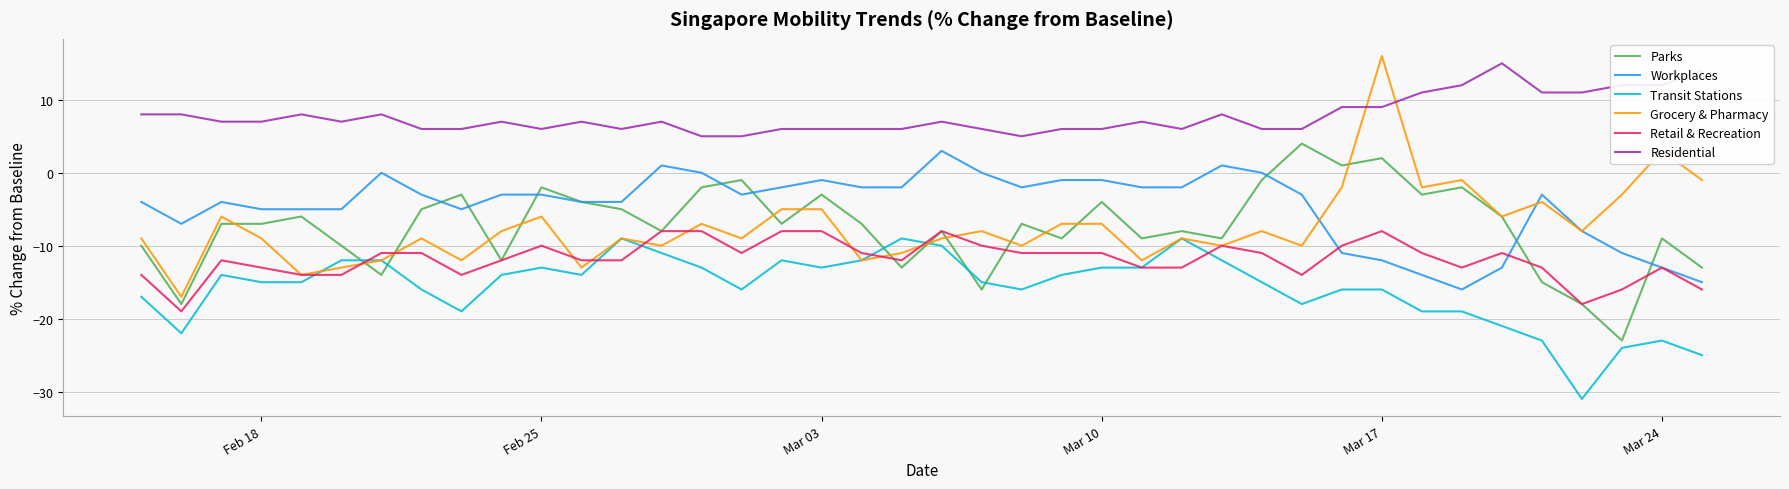

What is the minimum value for Parks?

-23